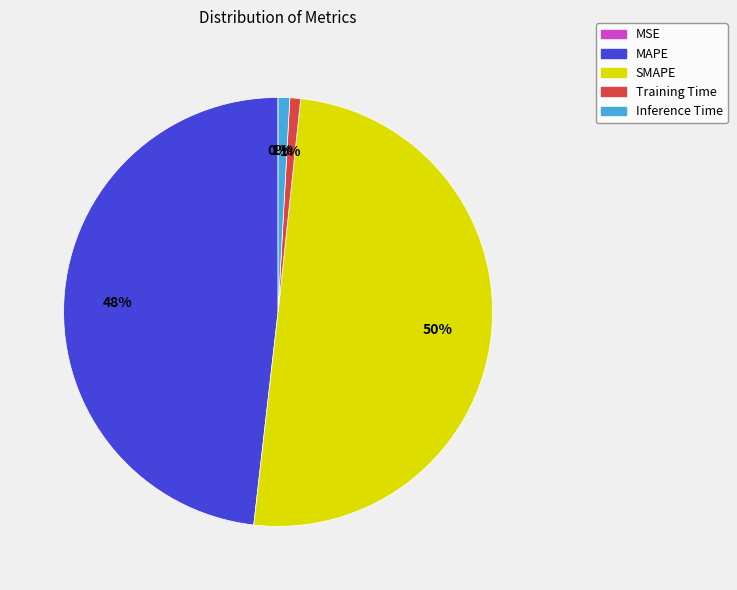

Which slice is the largest?

SMAPE